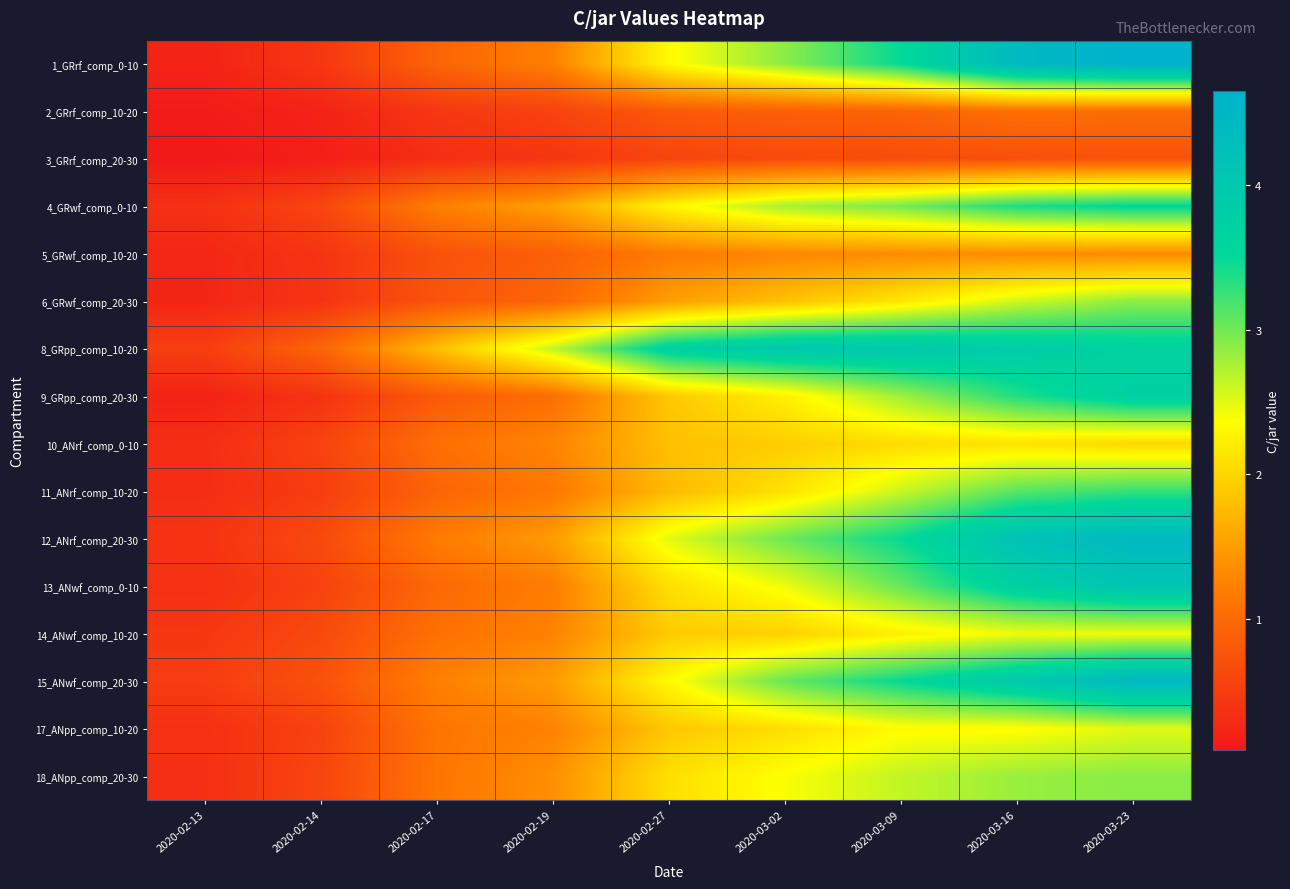

At which category is the sum across all series the highest?

2020-03-23